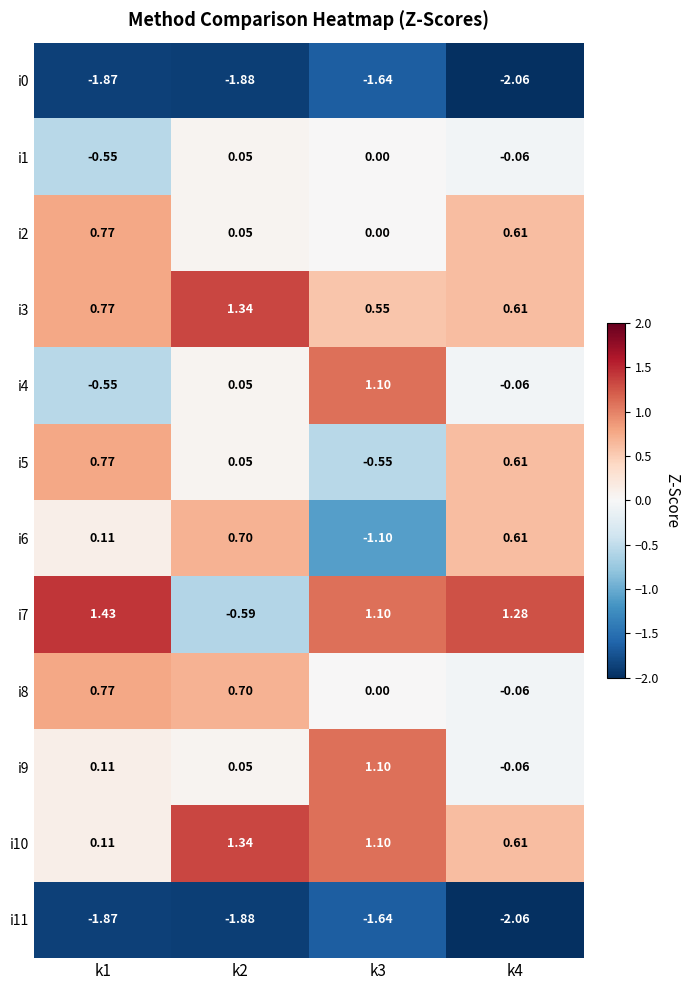

Reading left to right, what are all the values shown in this chart?

i0: k1=-1.9	k2=-1.9	k3=-1.6	k4=-2.1
i1: k1=-0.6	k2=0.1	k3=0.0	k4=-0.1
i2: k1=0.8	k2=0.1	k3=0.0	k4=0.6
i3: k1=0.8	k2=1.3	k3=0.6	k4=0.6
i4: k1=-0.6	k2=0.1	k3=1.1	k4=-0.1
i5: k1=0.8	k2=0.1	k3=-0.6	k4=0.6
i6: k1=0.1	k2=0.7	k3=-1.1	k4=0.6
i7: k1=1.4	k2=-0.6	k3=1.1	k4=1.3
i8: k1=0.8	k2=0.7	k3=0.0	k4=-0.1
i9: k1=0.1	k2=0.1	k3=1.1	k4=-0.1
i10: k1=0.1	k2=1.3	k3=1.1	k4=0.6
i11: k1=-1.9	k2=-1.9	k3=-1.6	k4=-2.1